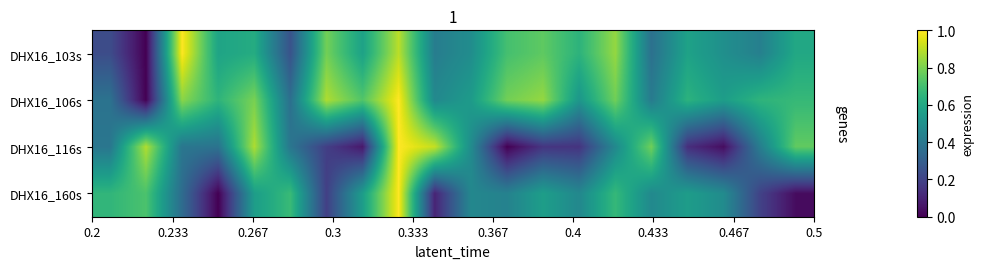

Reading left to right, extract all data points from this chart.

DHX16_103s: 0.2	0.0	1.0	0.6	0.6	0.3	0.8	0.6	0.9	0.4	0.5	0.7	0.8	0.6	0.8	0.4	0.6	0.5	0.4	0.6
DHX16_106s: 0.4	0.0	0.8	0.7	0.8	0.4	0.9	0.7	1.0	0.5	0.5	0.8	0.8	0.5	0.8	0.4	0.6	0.6	0.6	0.7
DHX16_116s: 0.4	0.9	0.4	0.4	0.9	0.4	0.2	0.1	1.0	0.9	0.5	0.0	0.2	0.2	0.5	0.8	0.1	0.0	0.4	0.8
DHX16_160s: 0.7	0.7	0.4	0.0	0.6	0.7	0.2	0.6	1.0	0.1	0.5	0.4	0.6	0.5	0.7	0.5	0.6	0.5	0.2	0.0